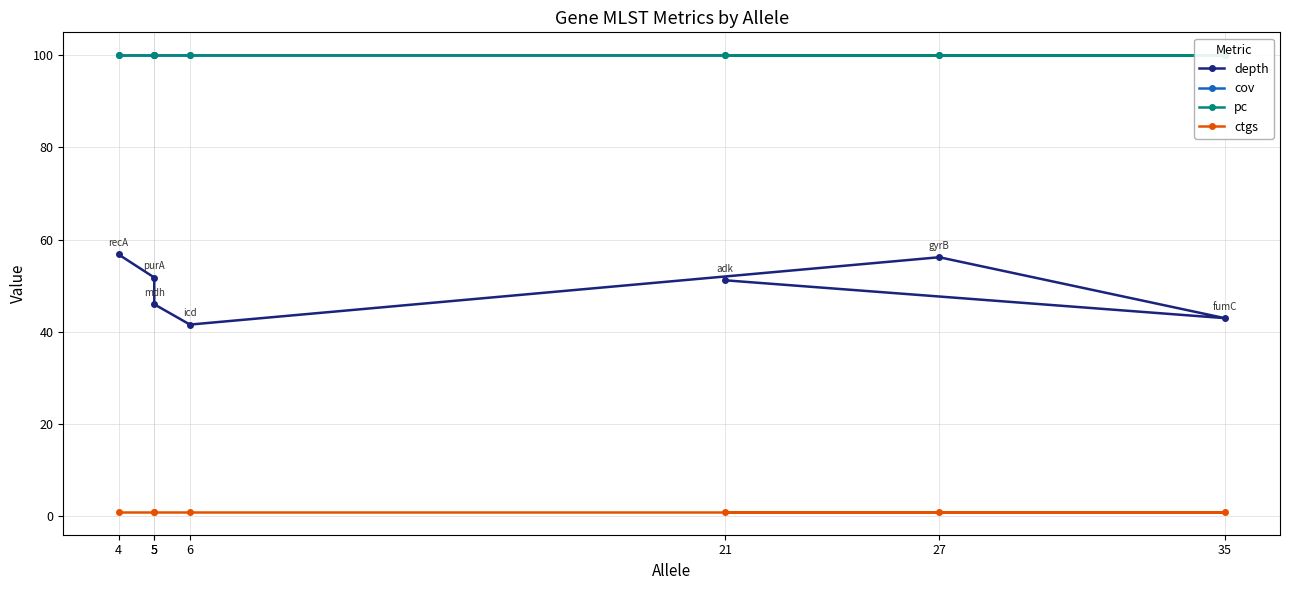

What is the minimum value shown in the chart?

1.0